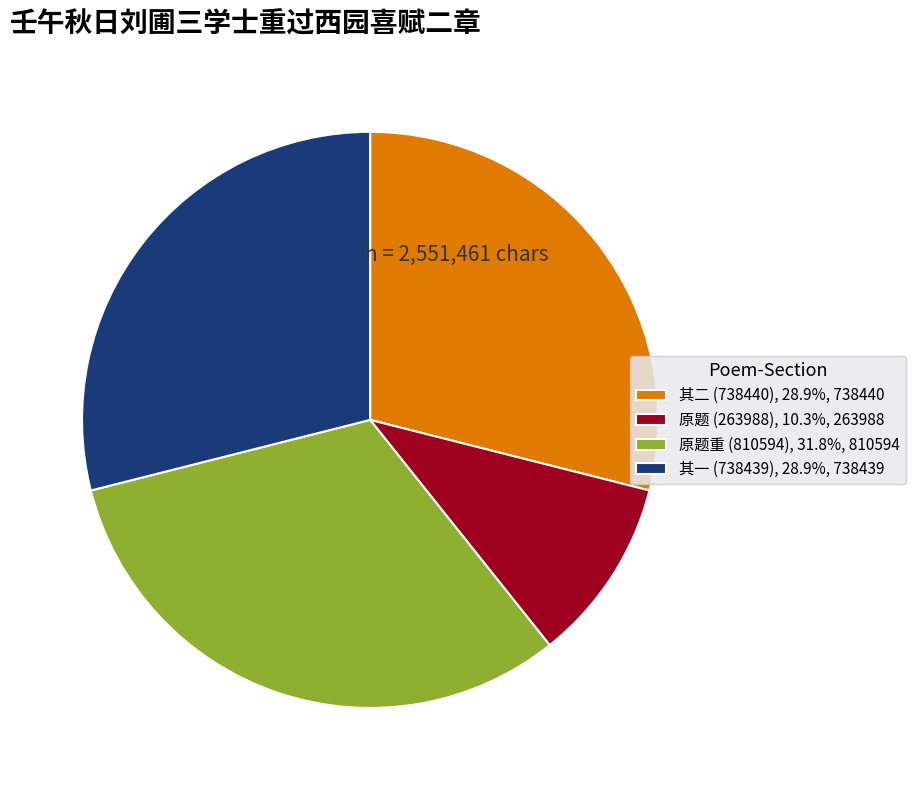

Combined, do 原题重 (810594), 31.8%, 810594 and 其二 (738440), 28.9%, 738440 account for over 50%?

Yes